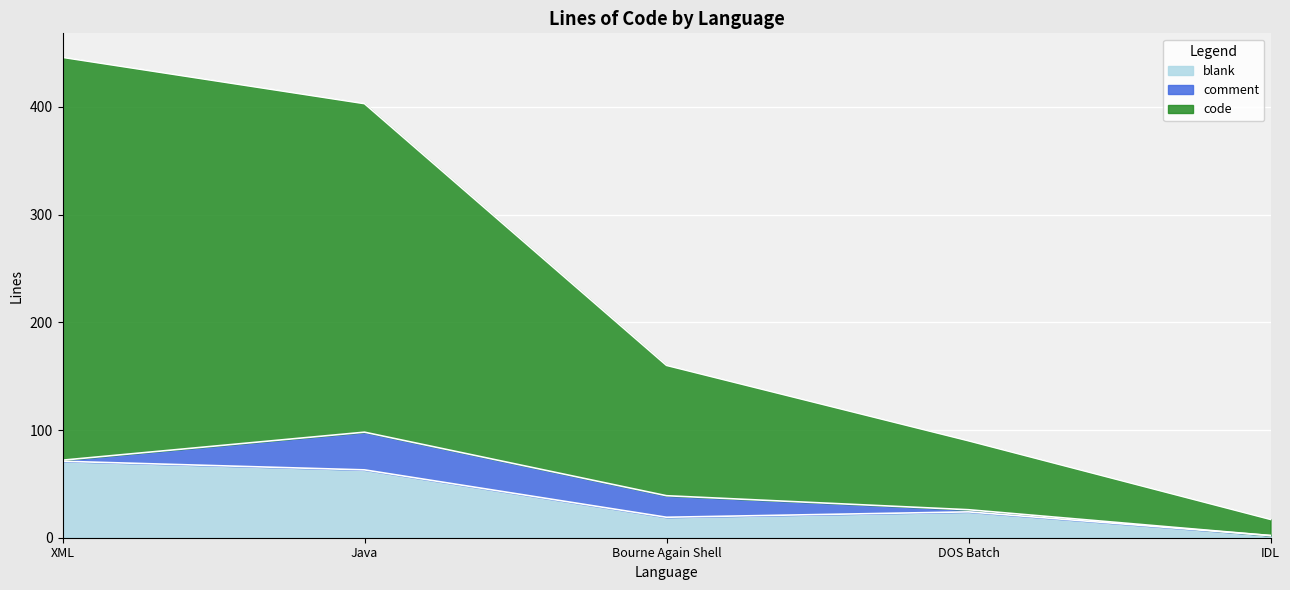

At which category is the sum across all series the highest?

XML